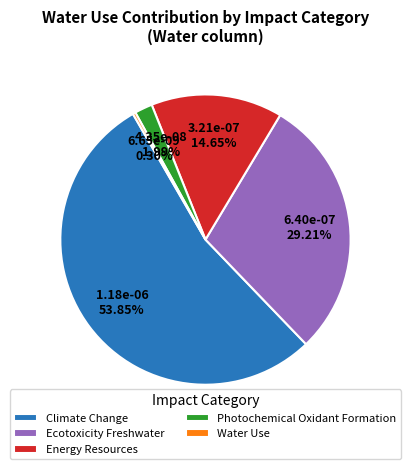

Is Climate Change the majority of the pie?

Yes